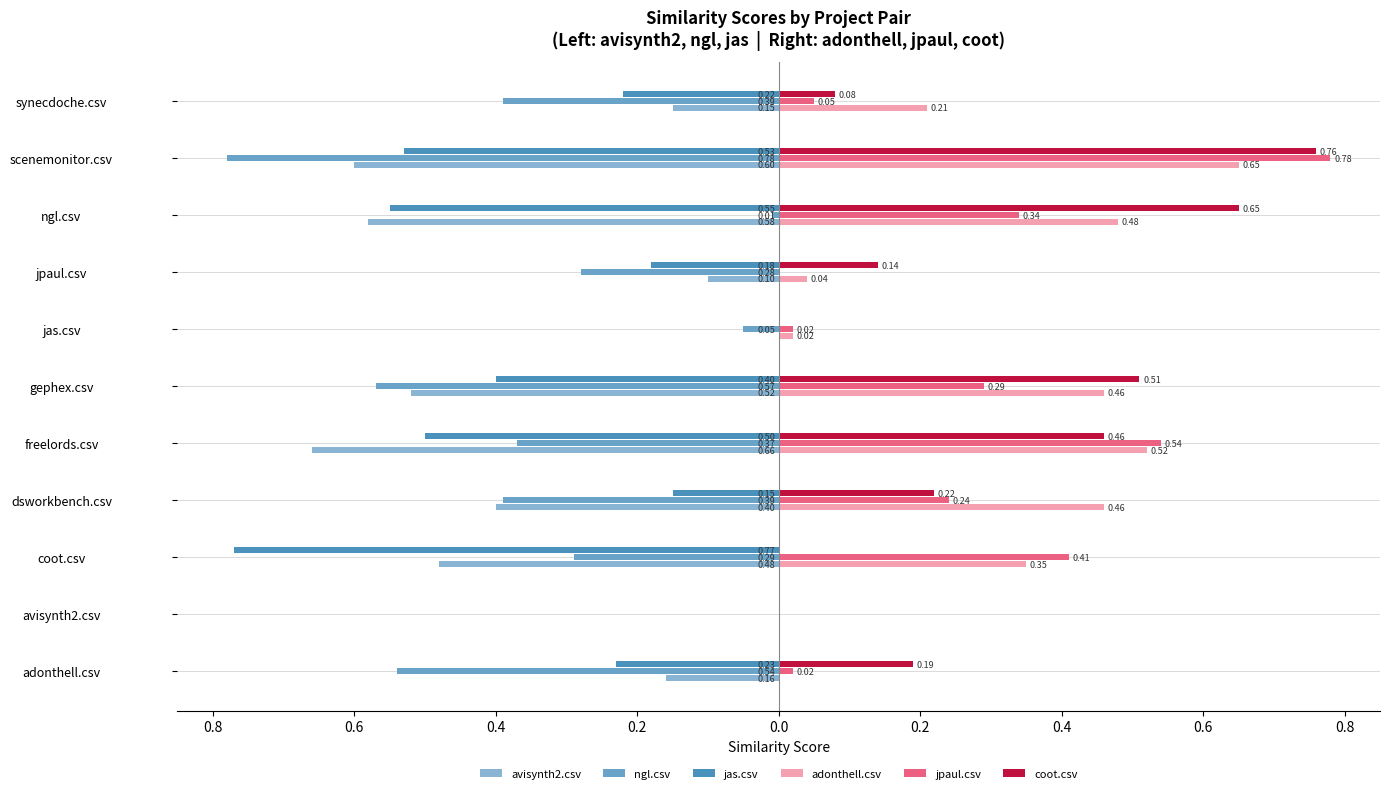

Does the chart contain any negative values?

Yes